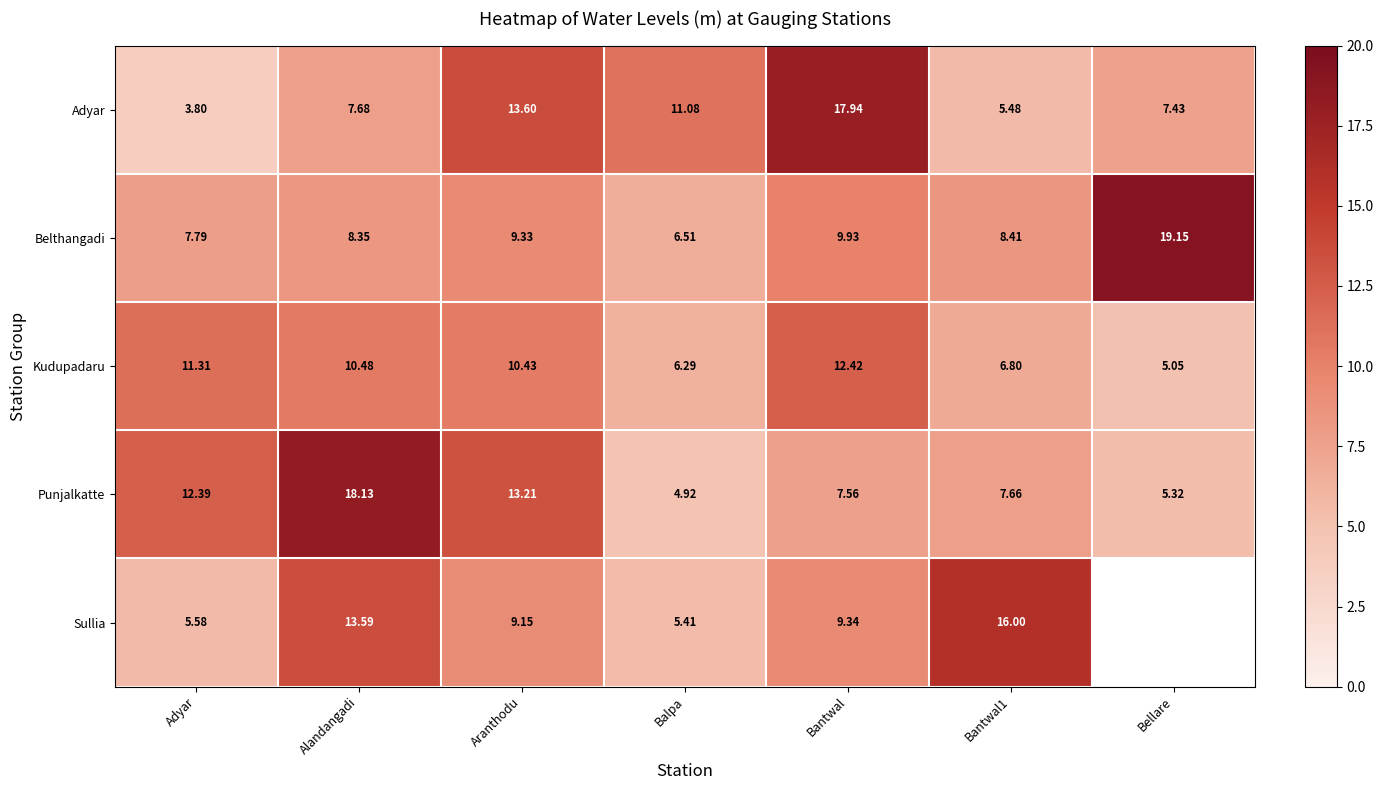

How many values in the Belthangadi series are below 8?

2